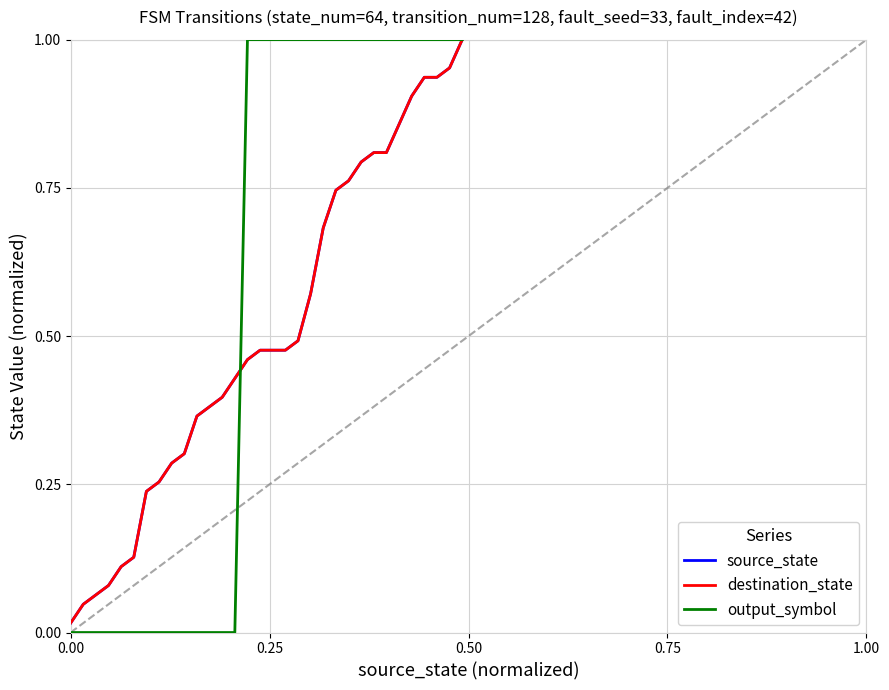

What is the label of the 30th point from the left?

29